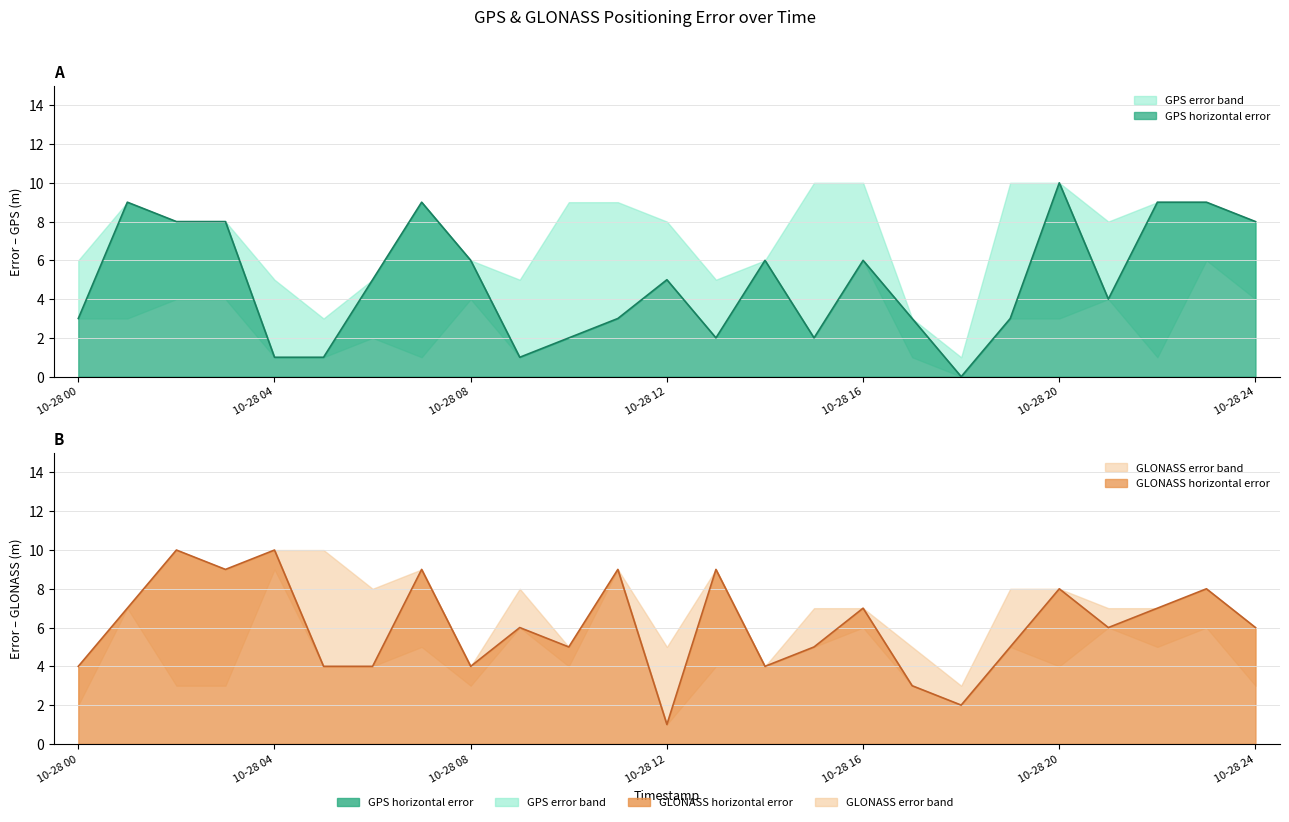

Which series has the largest total across all categories?

GLONASS_horizontal